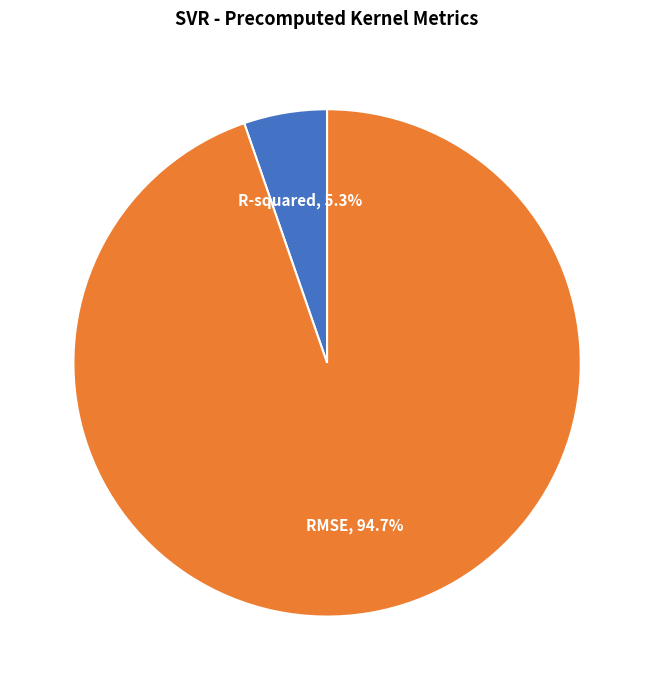

Is there a majority slice in this chart?

Yes